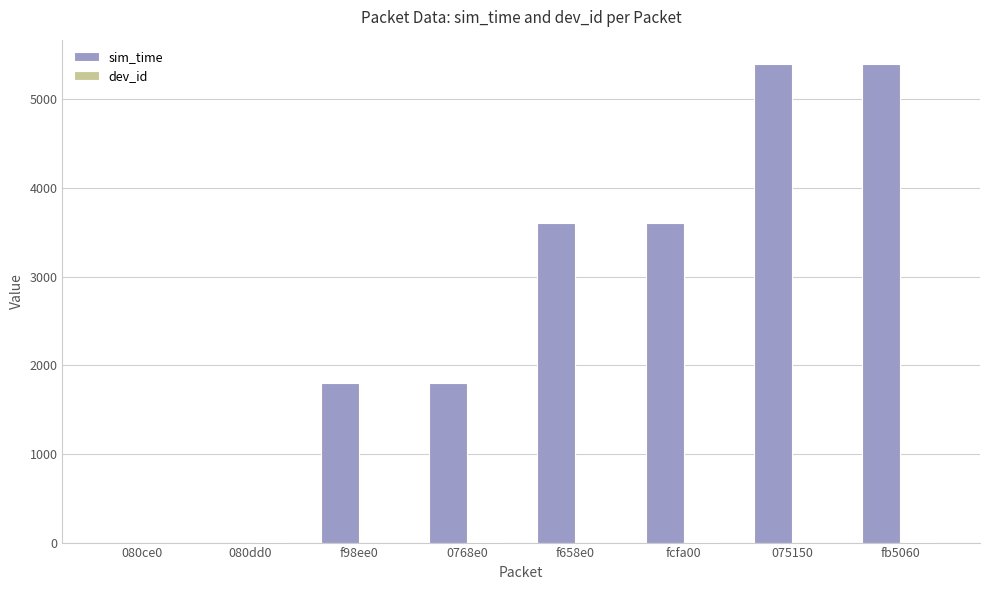

How many data points does each series have?

8